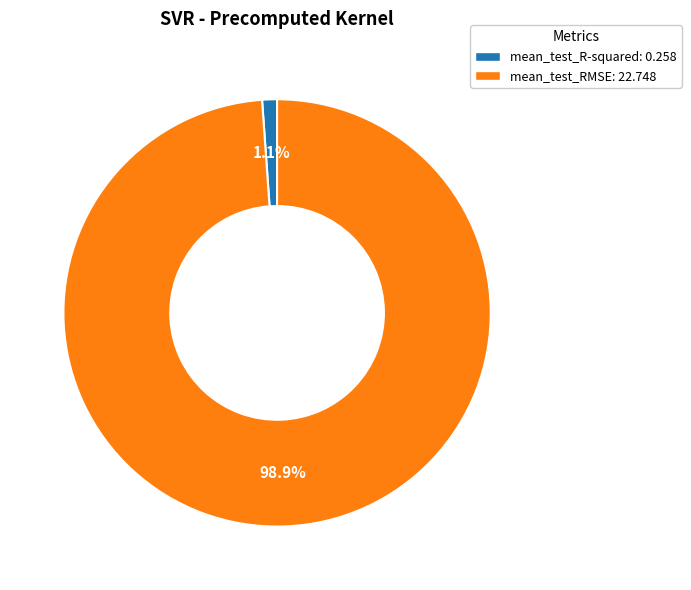

To the nearest percent, what is the difference between the largest and smallest slice percentages?

98%